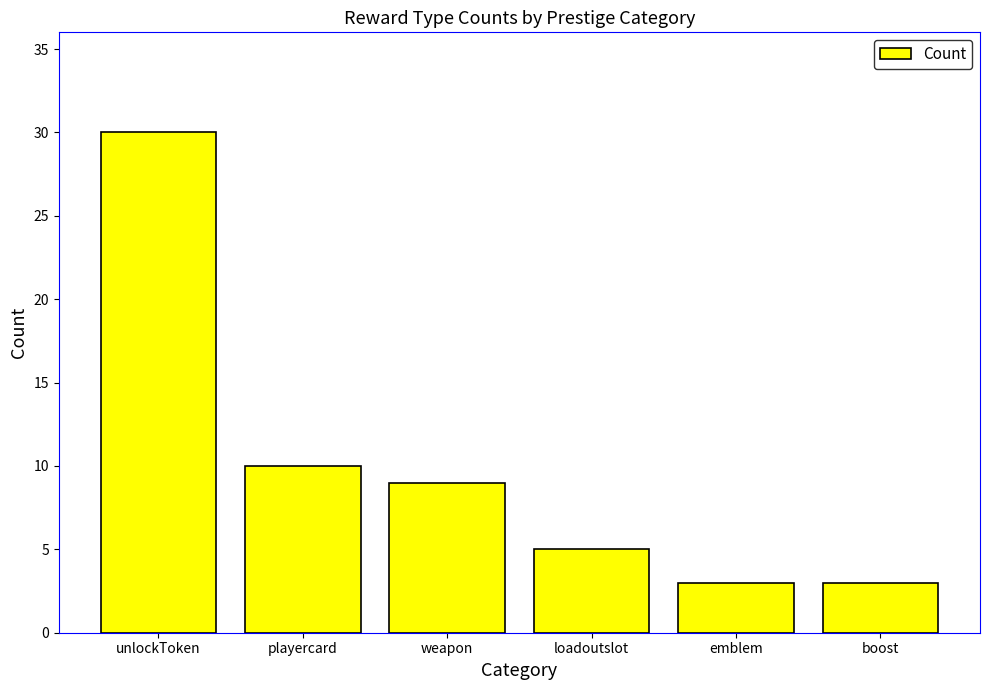

Reading left to right, extract all data points from this chart.

30	10	9	5	3	3